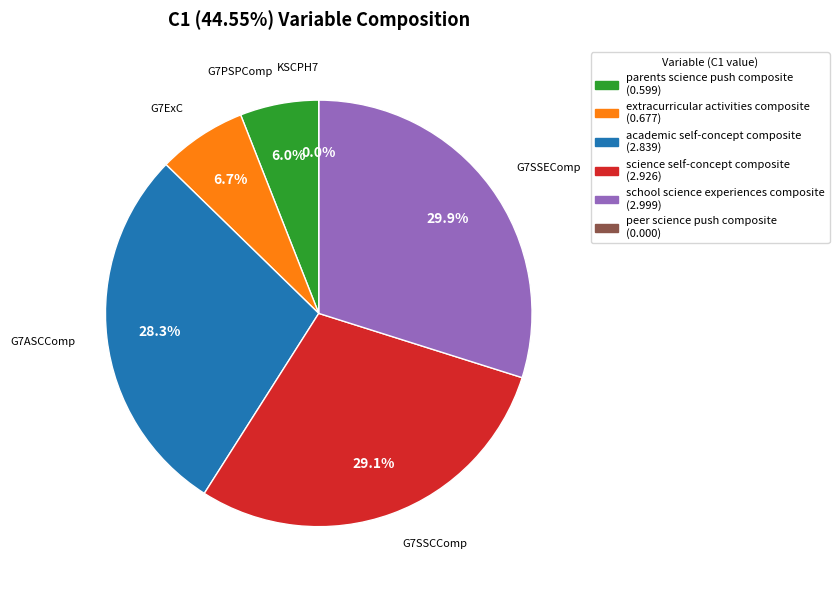

Is it true that G7ASCComp is 37% of the pie?

False